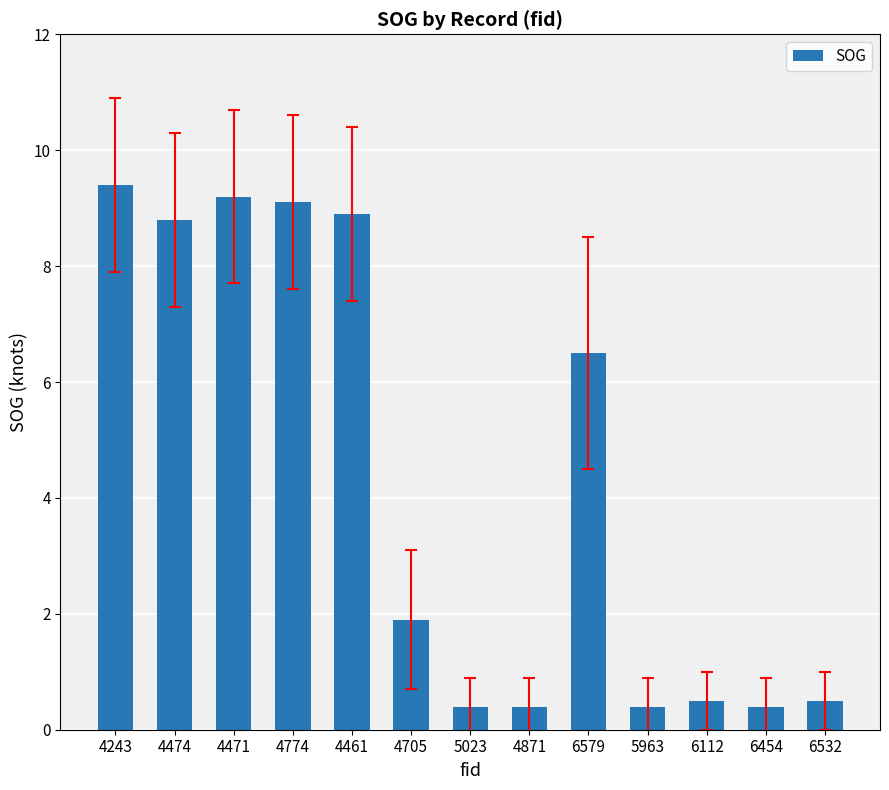

What position from the left is 5023?

7